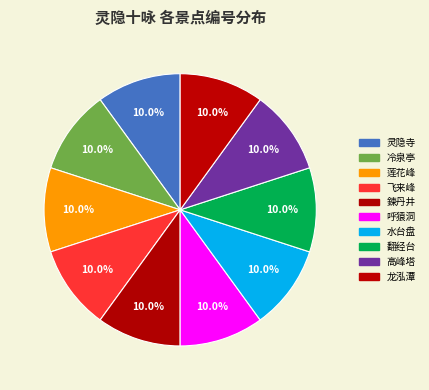

Count the number of slices in the pie.

10